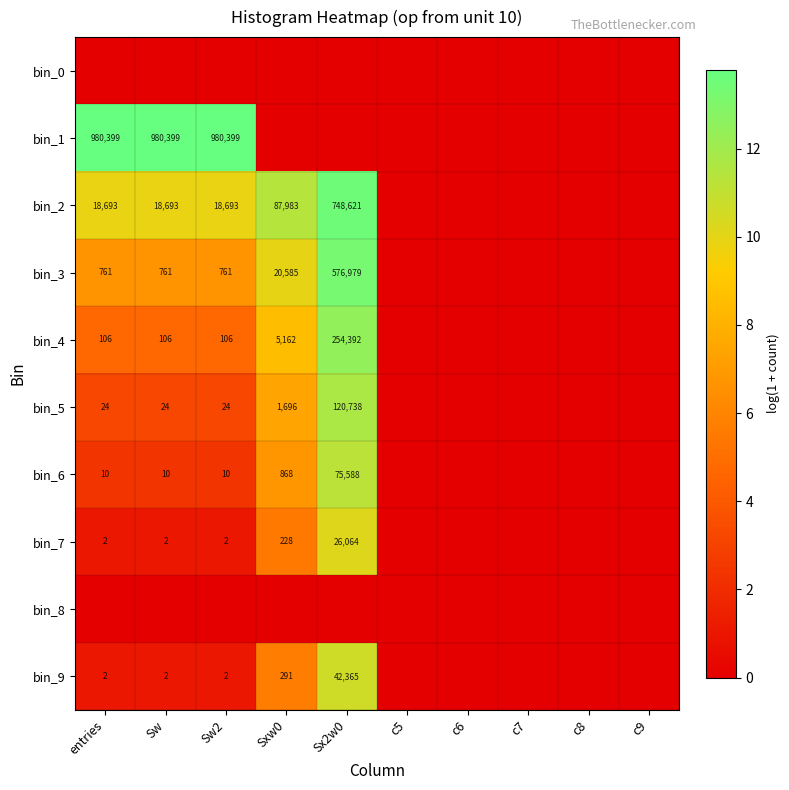

At how many categories does at least one series exceed 0?

5